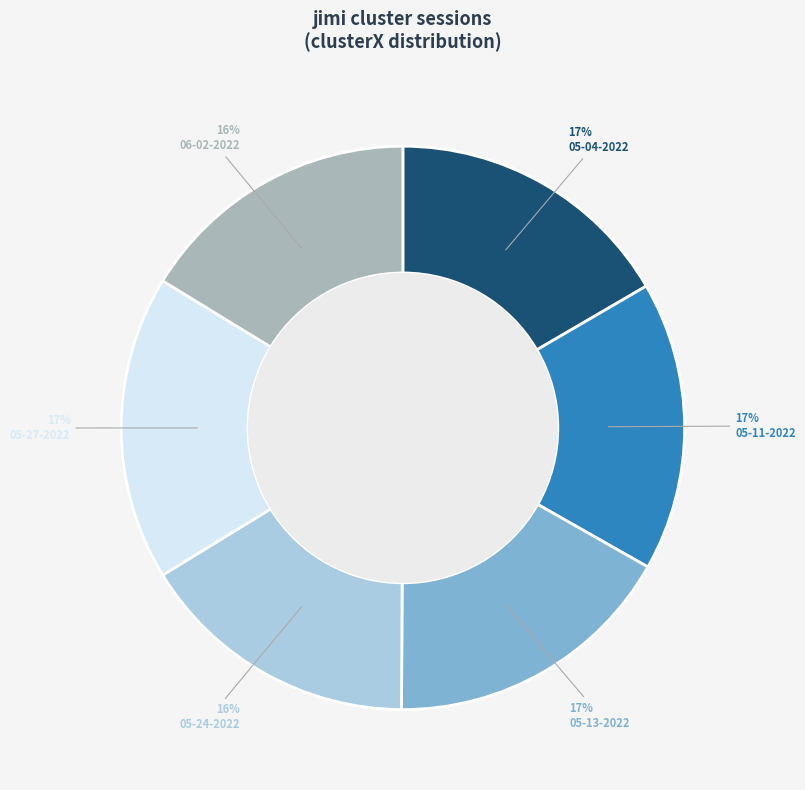

What is the ratio of the value at 05-11-2022 to the value at 05-13-2022?

1.0